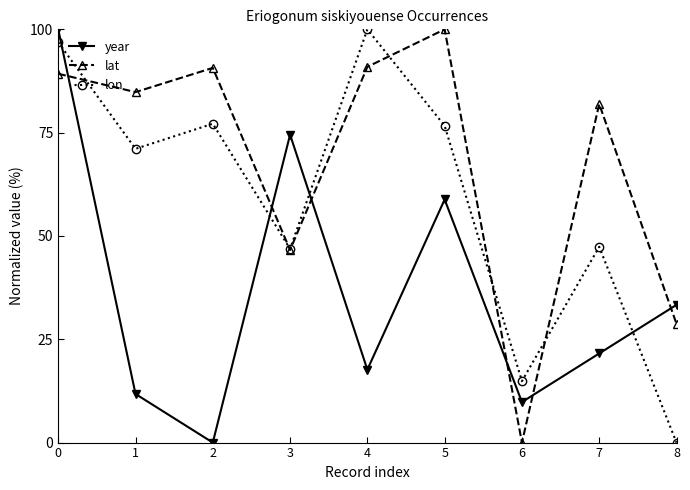

True or false: year has a value of 33.3 at 0.

False